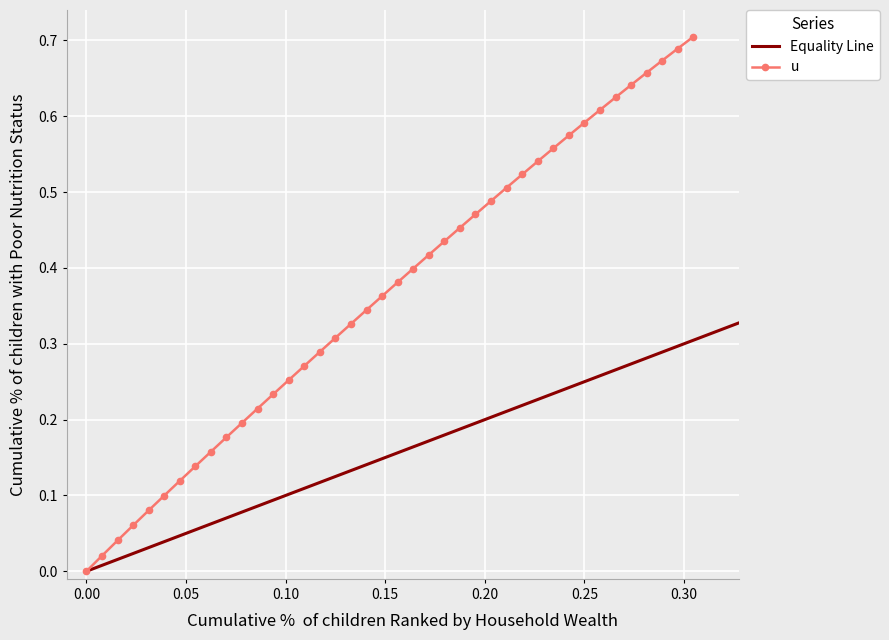

True or false: u has more than 0 points higher than both neighbors.

False